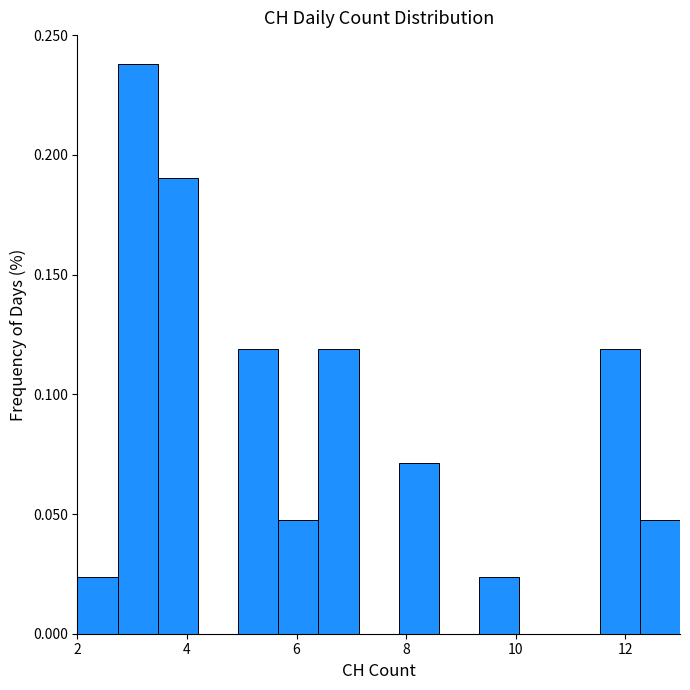

Around what value on the x-axis is the tallest bar? Give the approximate position of its centre, as read against the axis.

3.2